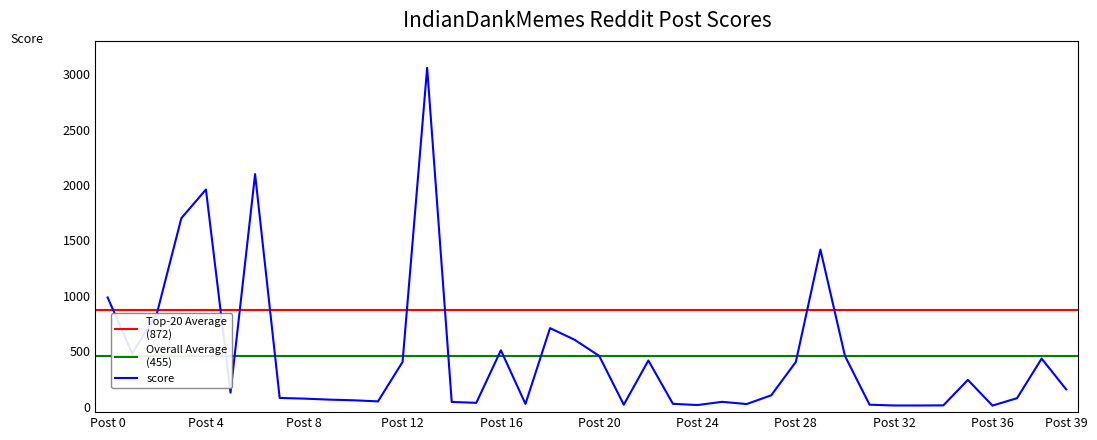

The value at 37 is 76. True or false?

True